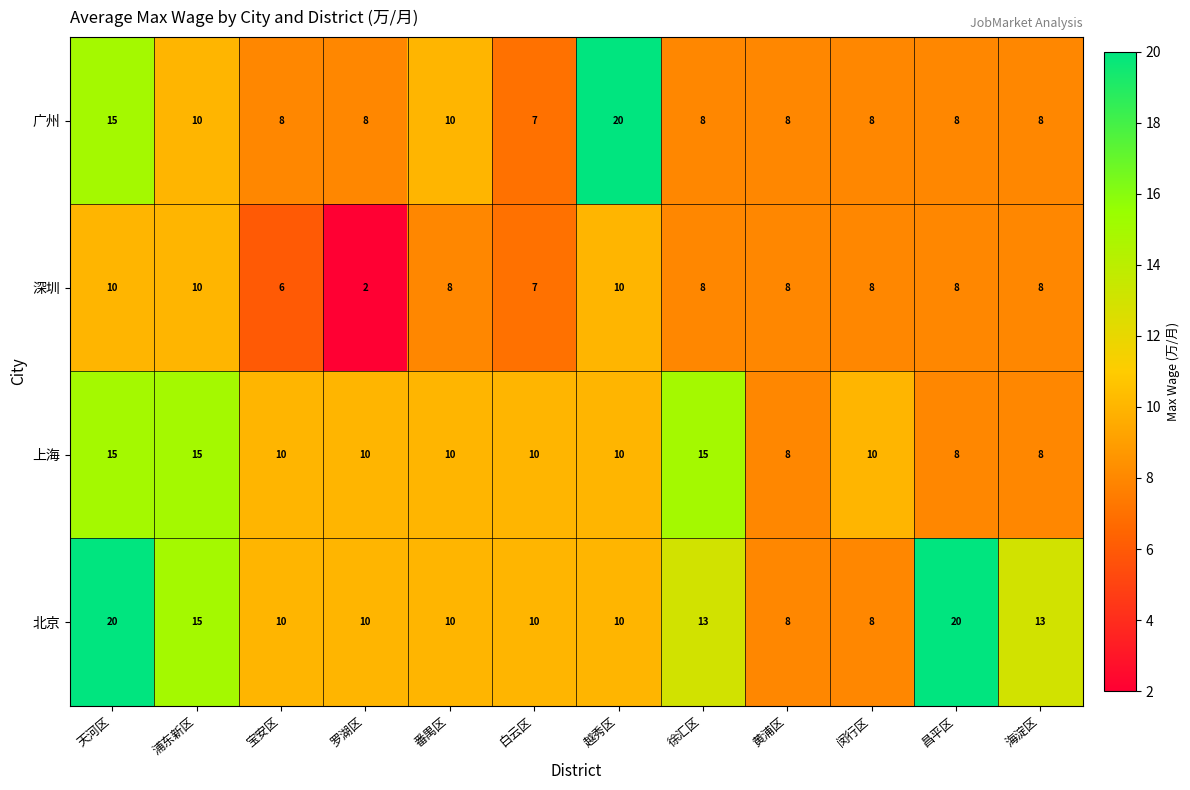

What is the greatest value displayed?

20